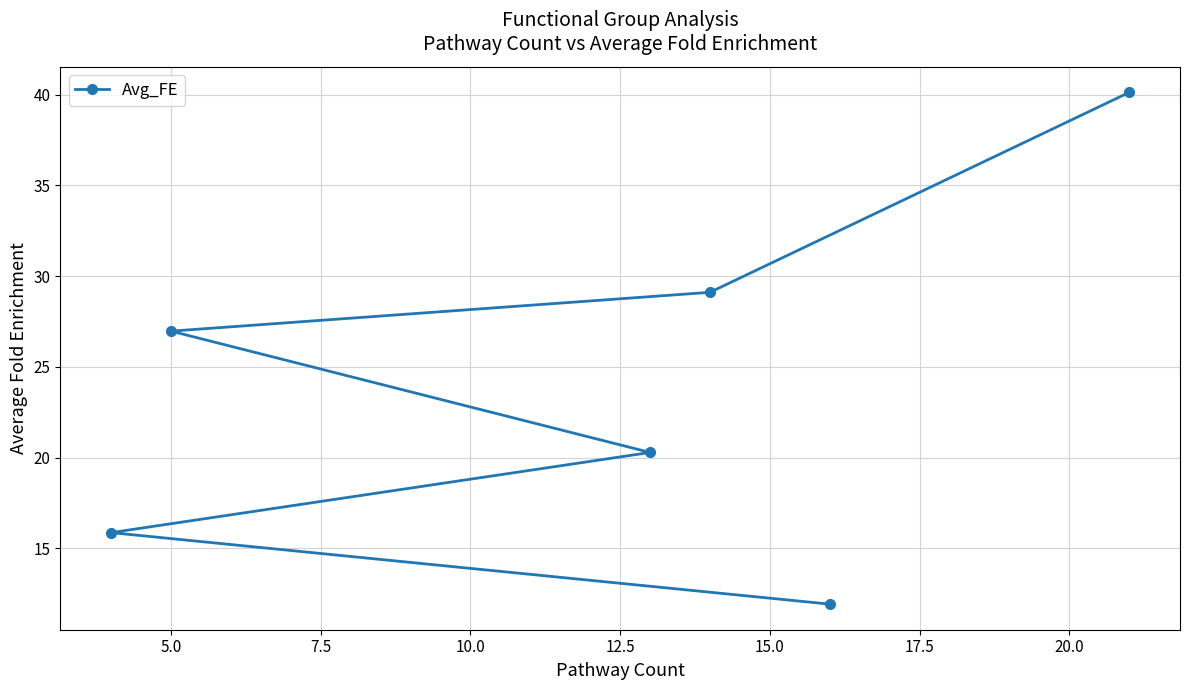

What is the minimum value shown in the chart?

11.9